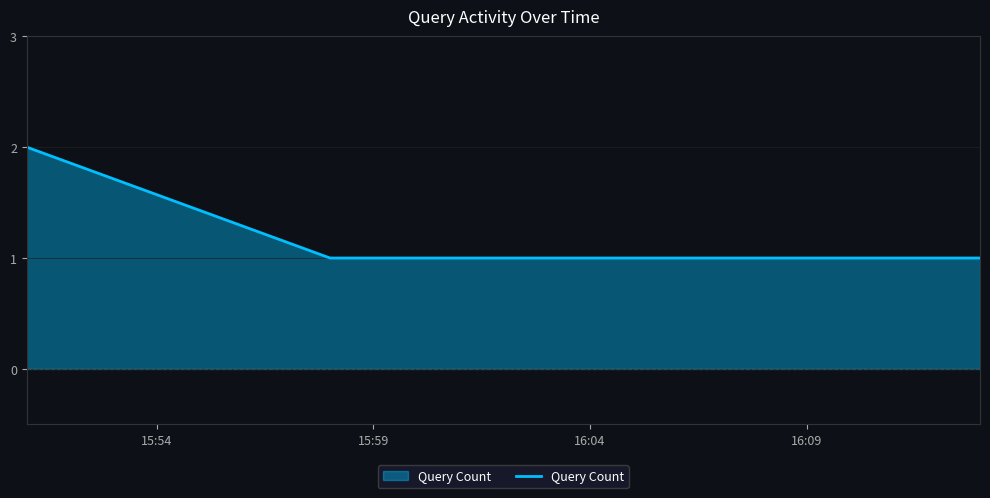

Reading right to left, what are all the values shown in this chart?

1	1	1	2